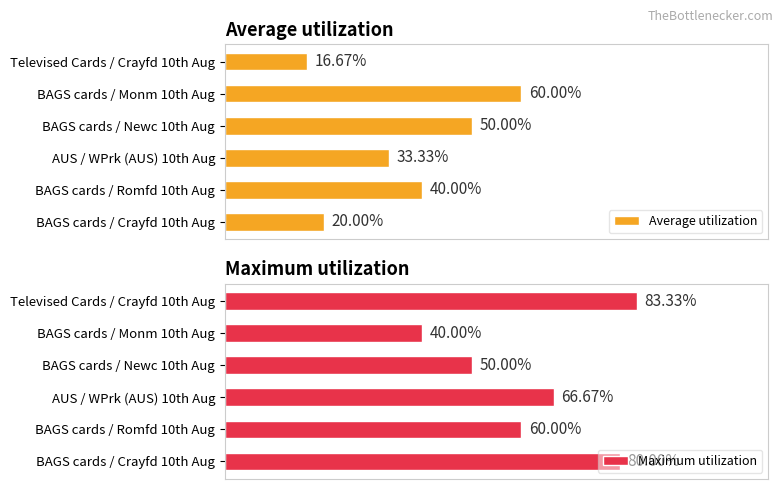

List the labels in order of Average utilization value, largest first.

BAGS cards / Monm 10th Aug, BAGS cards / Newc 10th Aug, BAGS cards / Romfd 10th Aug, AUS / WPrk (AUS) 10th Aug, BAGS cards / Crayfd 10th Aug, Televised Cards / Crayfd 10th Aug